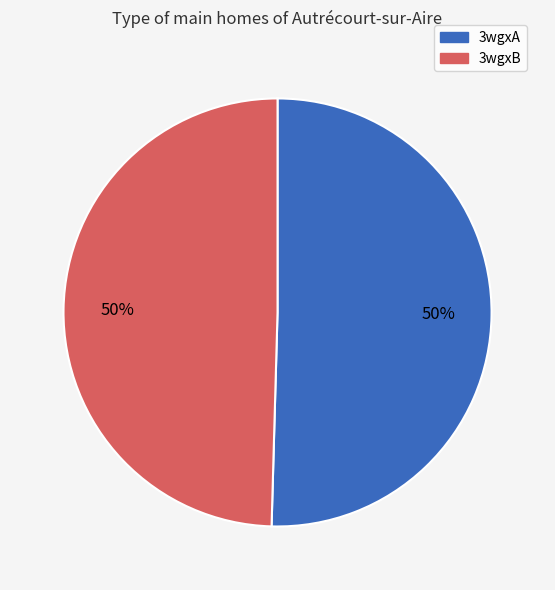

To the nearest percent, what percentage of the pie is 3wgxA?

50%